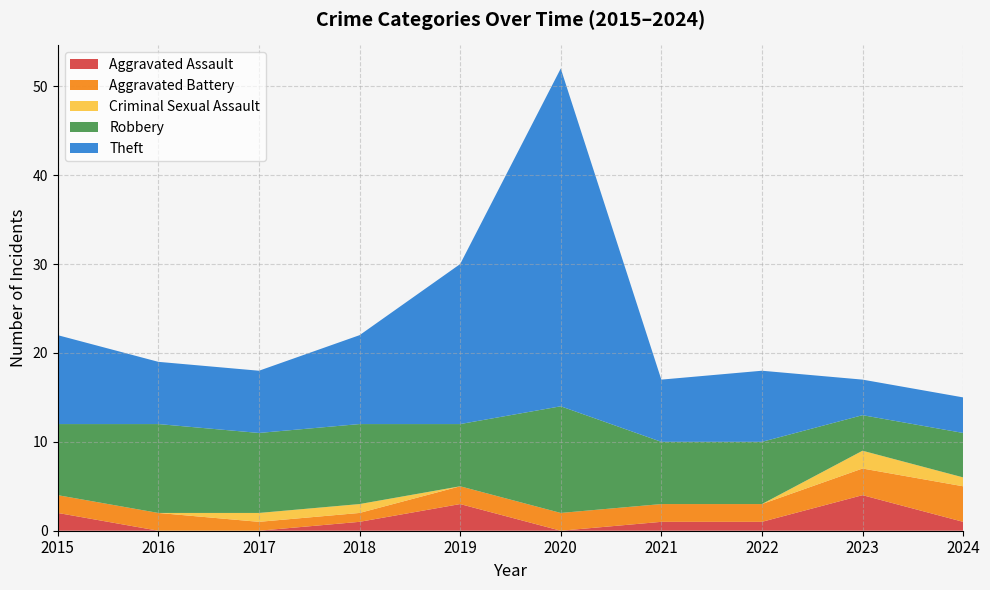

Reading left to right, what are all the values shown in this chart?

Aggravated Assault: 2	0	0	1	3	0	1	1	4	1
Aggravated Battery: 2	2	1	1	2	2	2	2	3	4
Criminal Sexual Assault: 0	0	1	1	0	0	0	0	2	1
Robbery: 8	10	9	9	7	12	7	7	4	5
Theft: 10	7	7	10	18	38	7	8	4	4